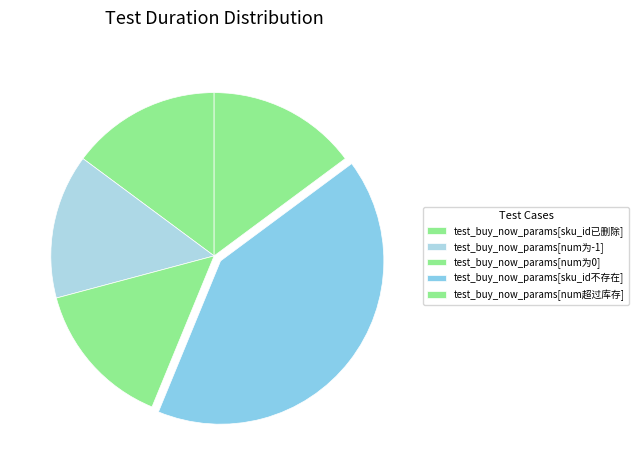

To the nearest percent, what percentage of the pie is test_buy_now_params[num为-1]?

14%